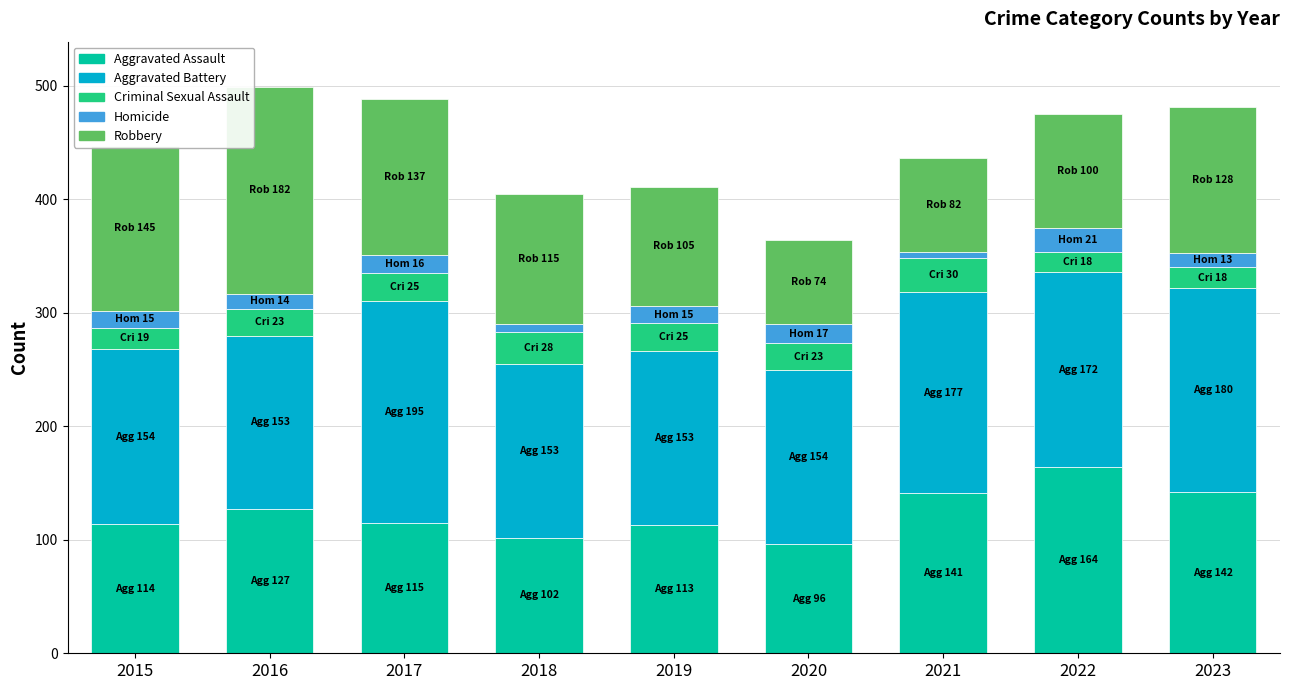

What is the difference between the maximum and minimum values in the Aggravated Assault series?

68